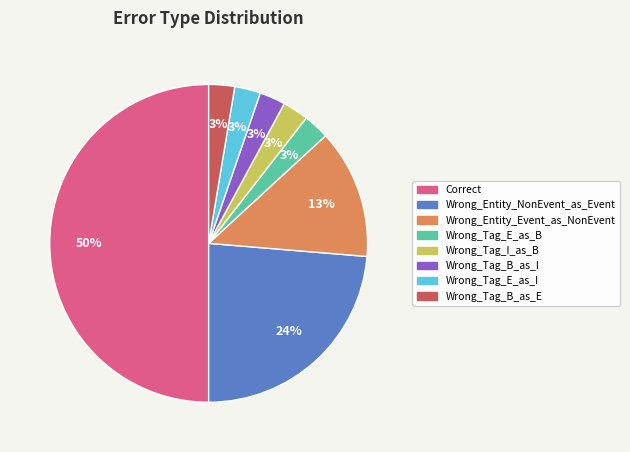

To the nearest percent, what portion does Wrong_Tag_B_as_I represent?

3%